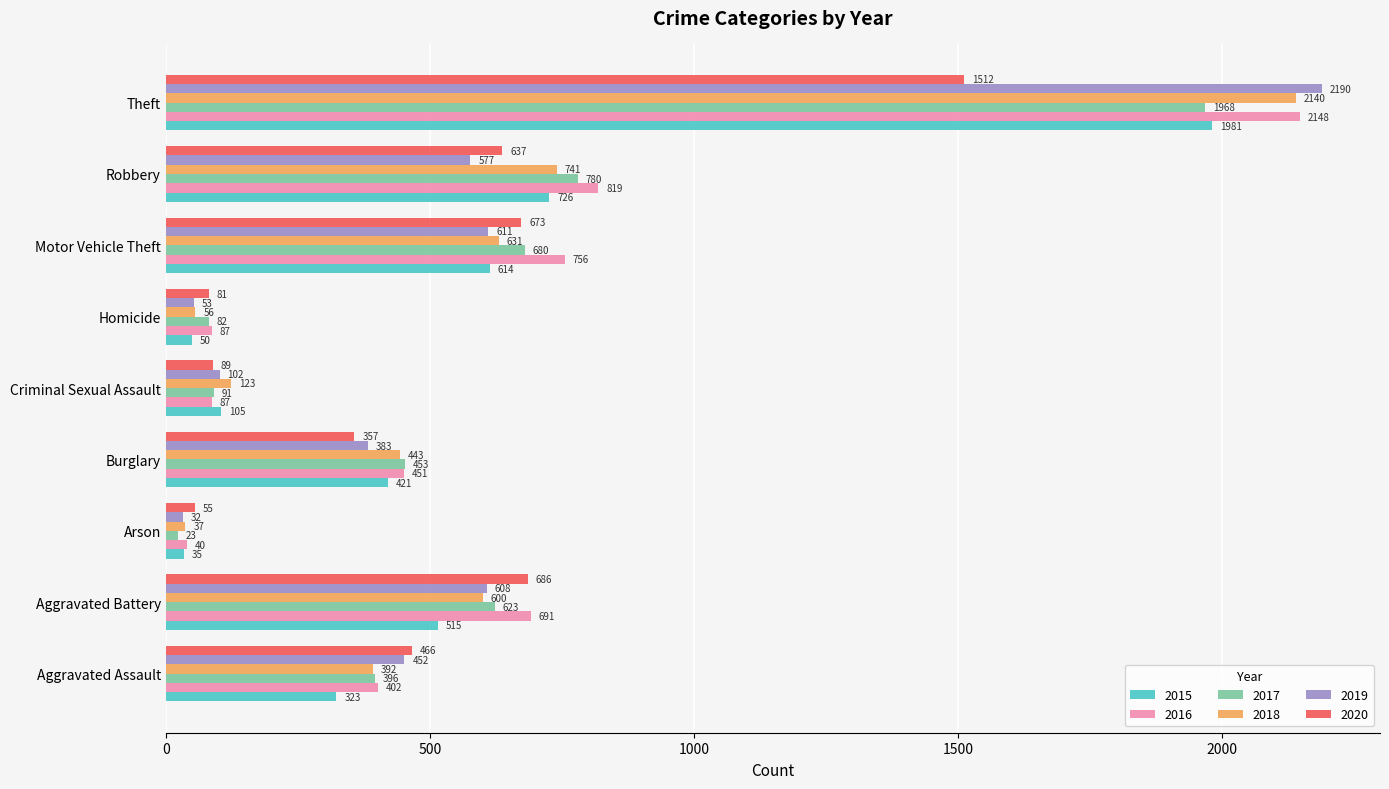

Which series has the largest total across all categories?

2016